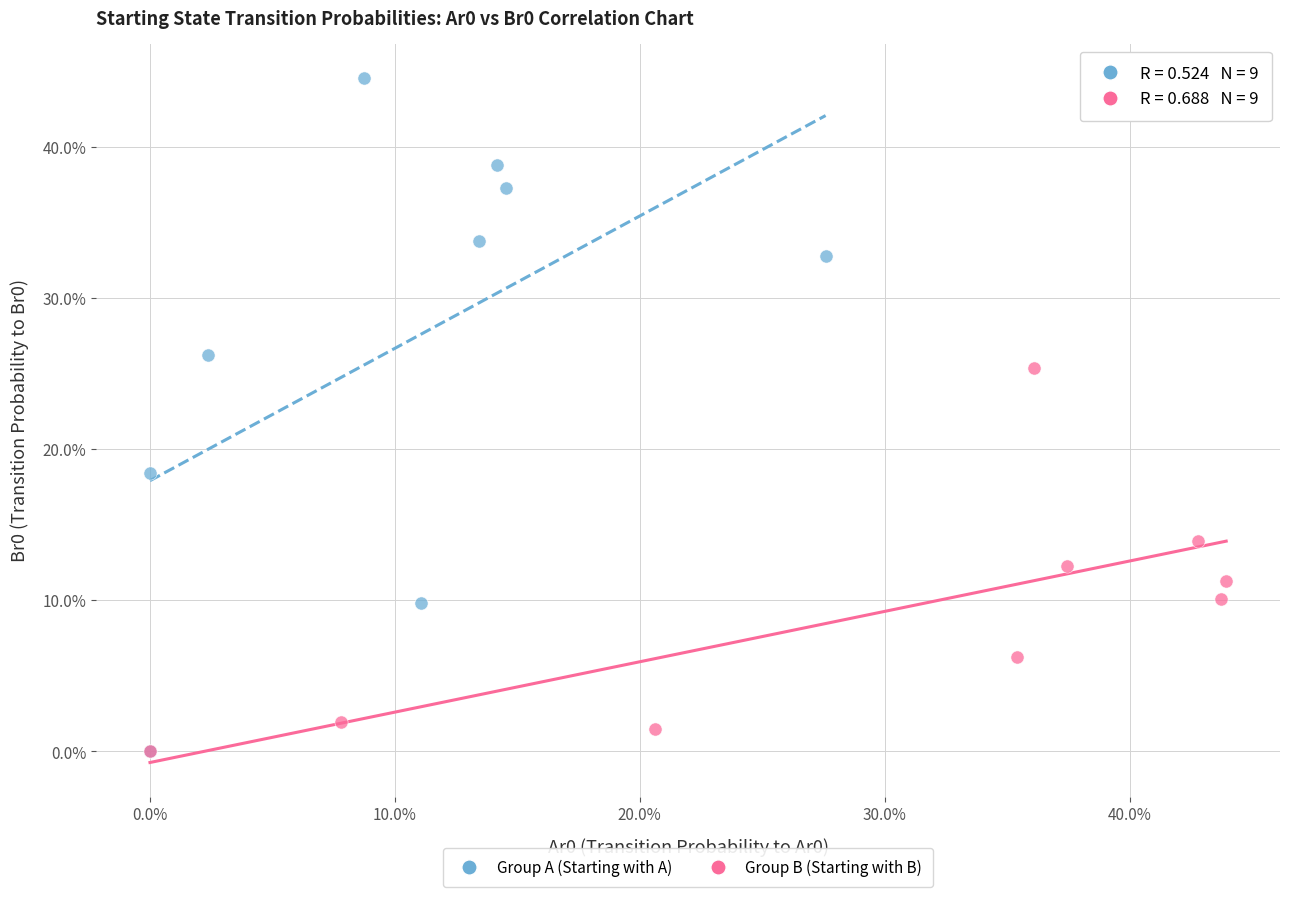

What are all the series names shown in the legend?

Group A (Starting with A), Group B (Starting with B)